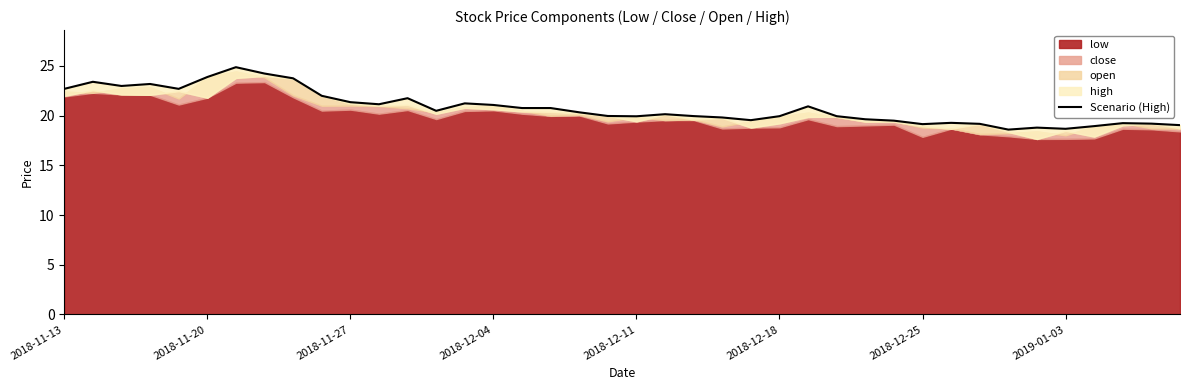

How many interior local valleys (lower than both neighbors) does the data have?

9